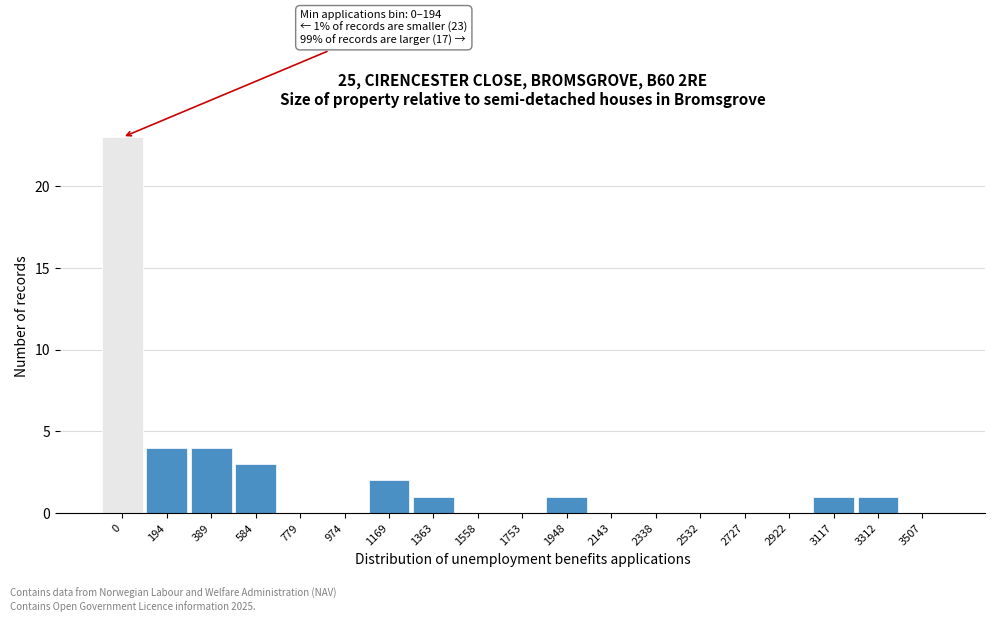

Reading right to left, transcribe all the data shown in this chart.

3507=0	3312=1	3117=1	2922=0	2727=0	2532=0	2338=0	2143=0	1948=1	1753=0	1558=0	1363=1	1169=2	974=0	779=0	584=3	389=4	194=4	0=23